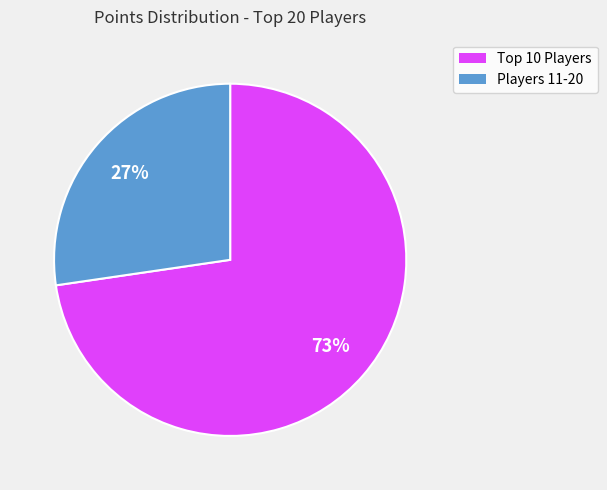

Is there any slice that represents more than half of the pie?

Yes